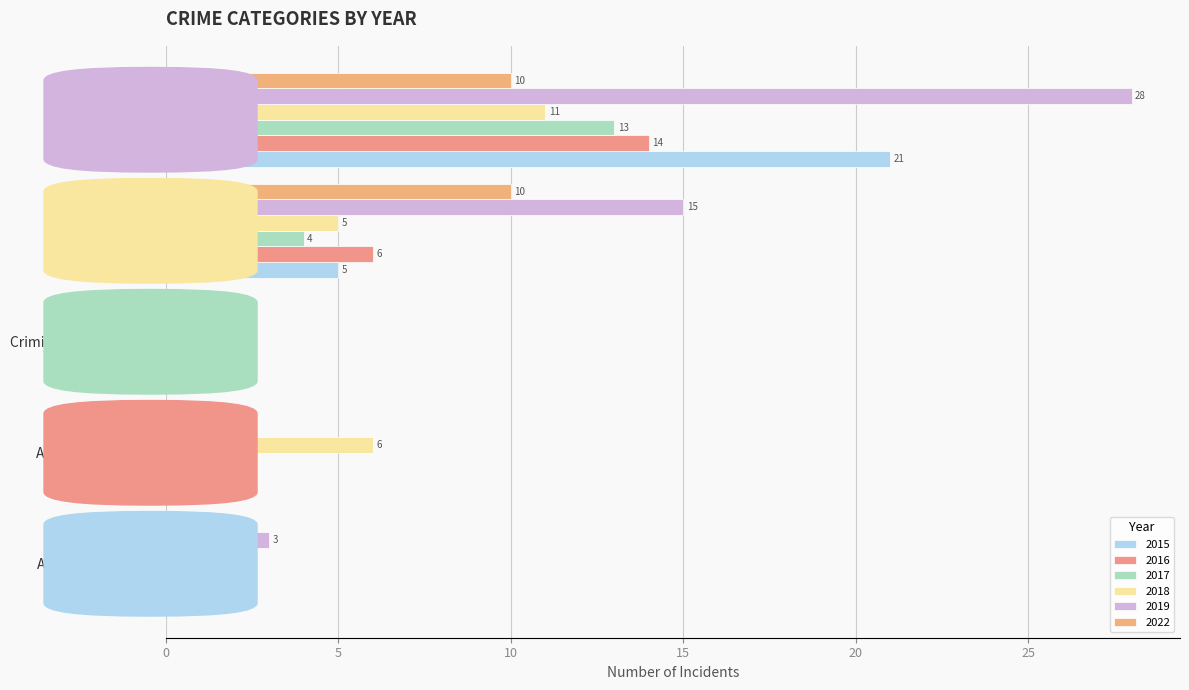

What is the label of the 5th bar from the left?

Theft